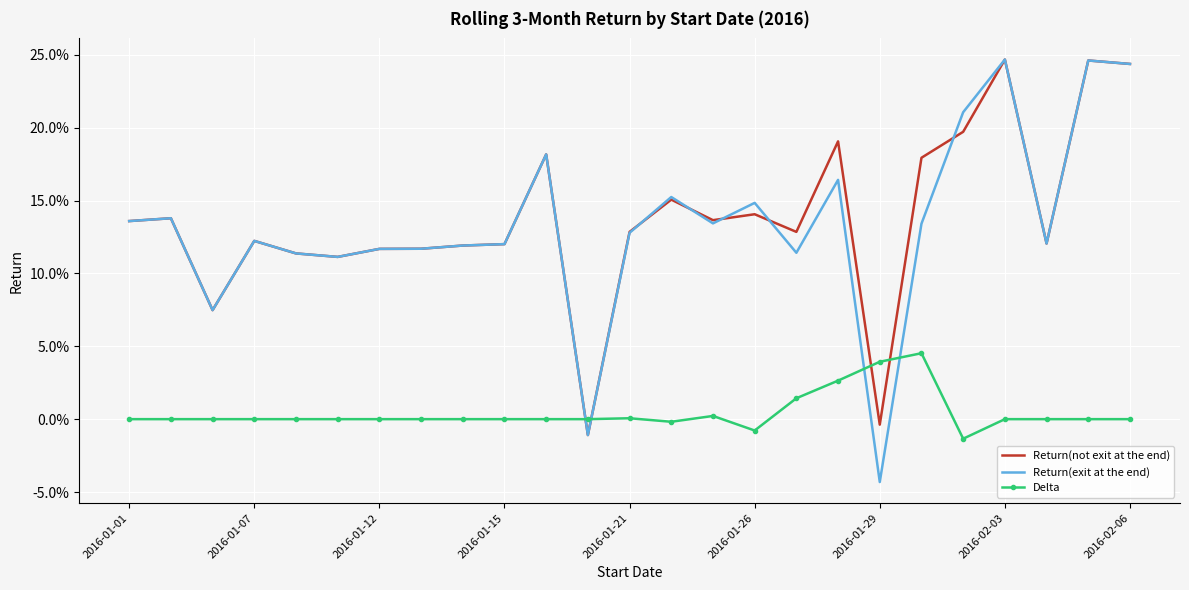

What are all the series names shown in the legend?

Return(not exit at the end), Return(exit at the end), Delta